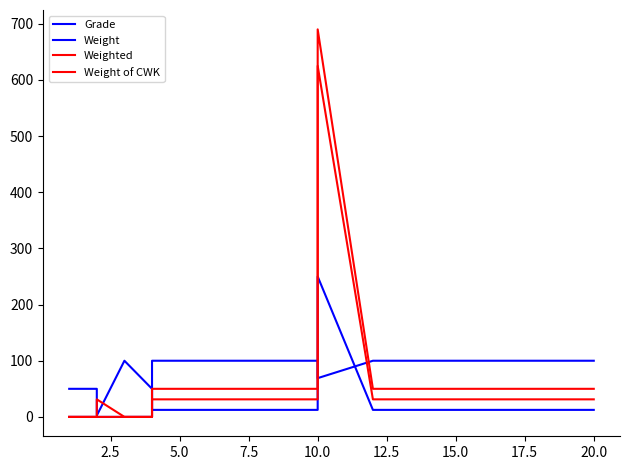

What is the value of the Weight of CWK point at the 14th from the left?

31.2